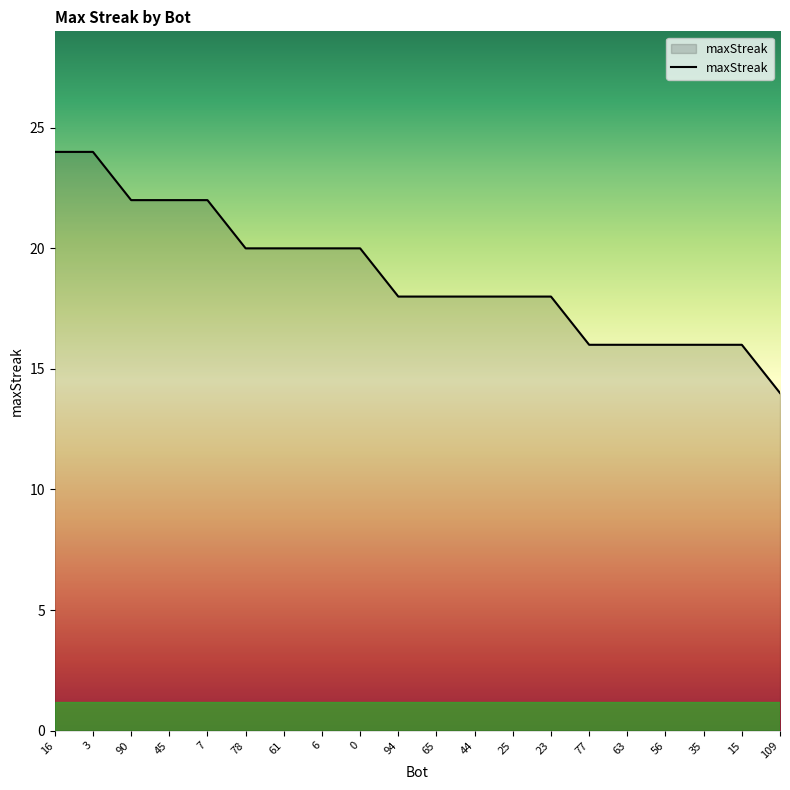

The chart shows a value of 16 at 15. True or false?

True